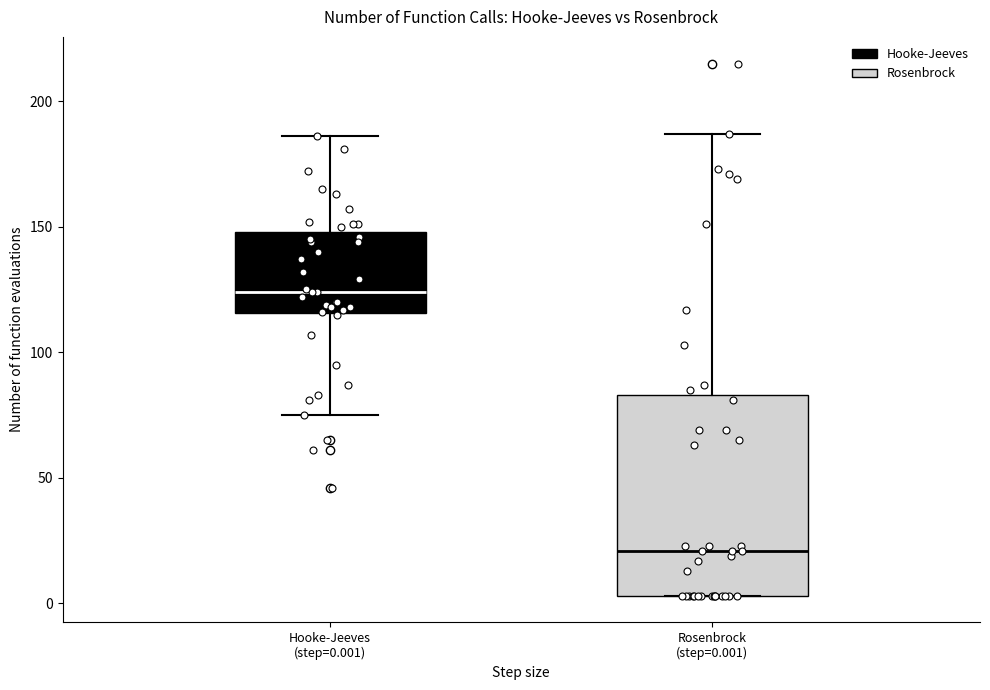

Which box is the tallest, from its lower edge to its upper edge?

Rosenbrock (step=0.001)